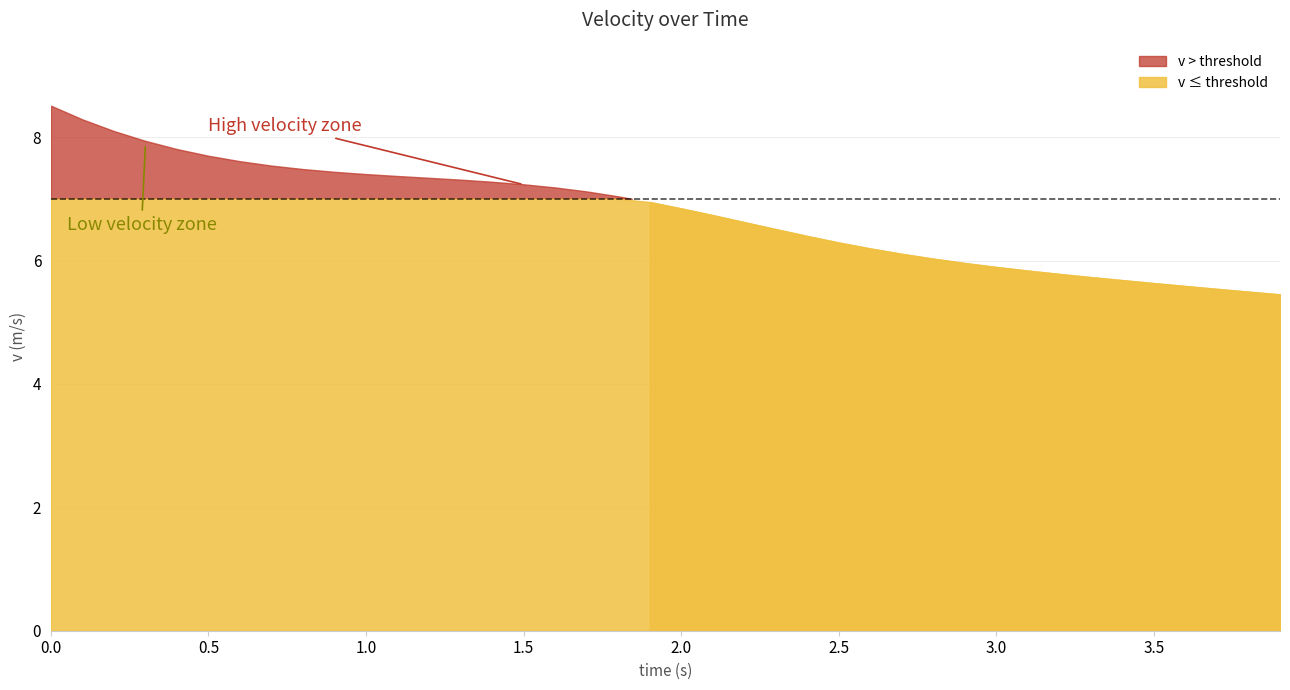

What is the difference between the maximum and minimum values?

3.1